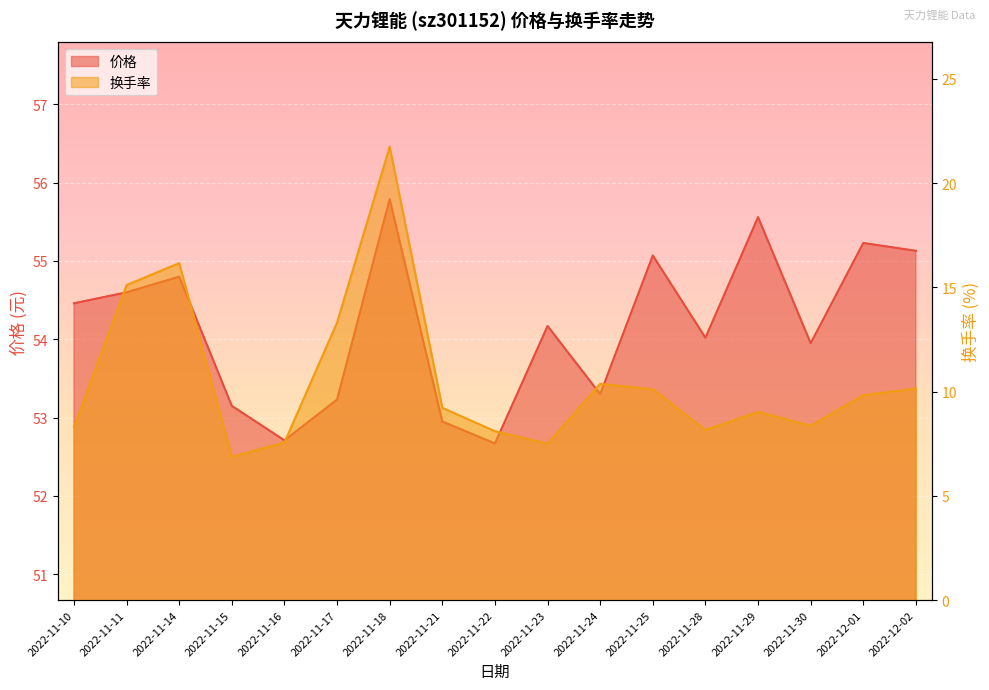

Where is the first local minimum for 换手率?

2022-11-15